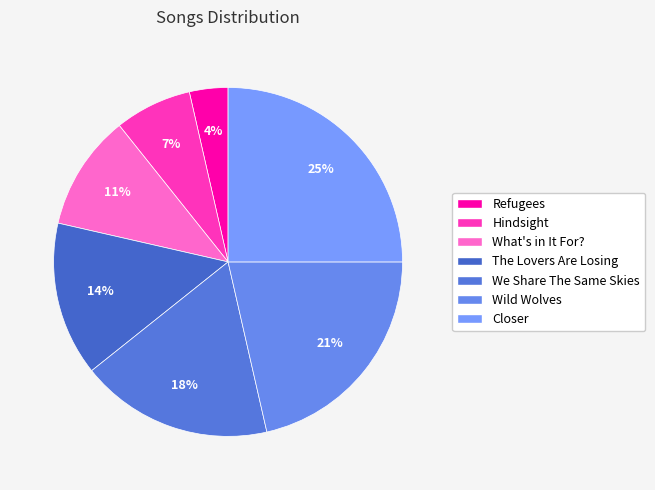

Is there a majority slice in this chart?

No